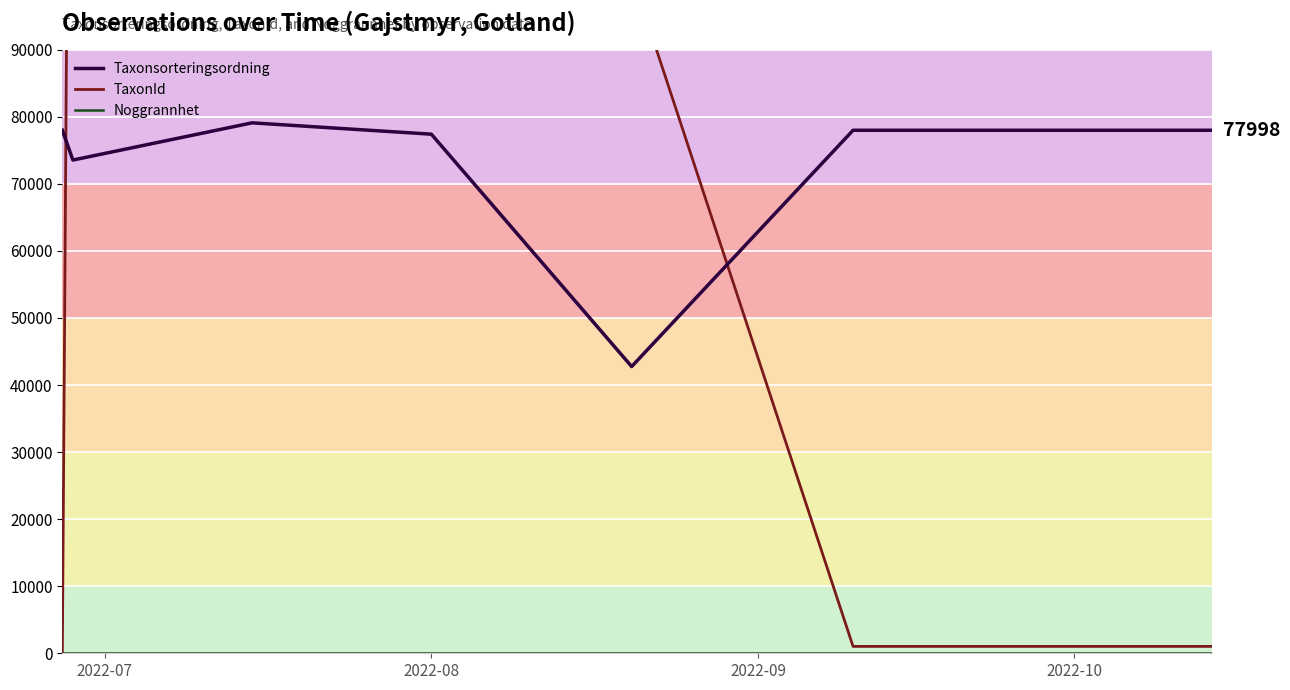

True or false: TaxonId and Noggrannhet intersect in this chart.

False